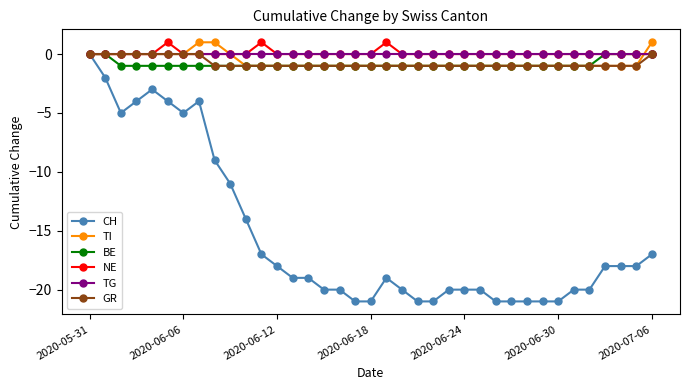

What is the value of the BE point at the 23rd from the left?

-1